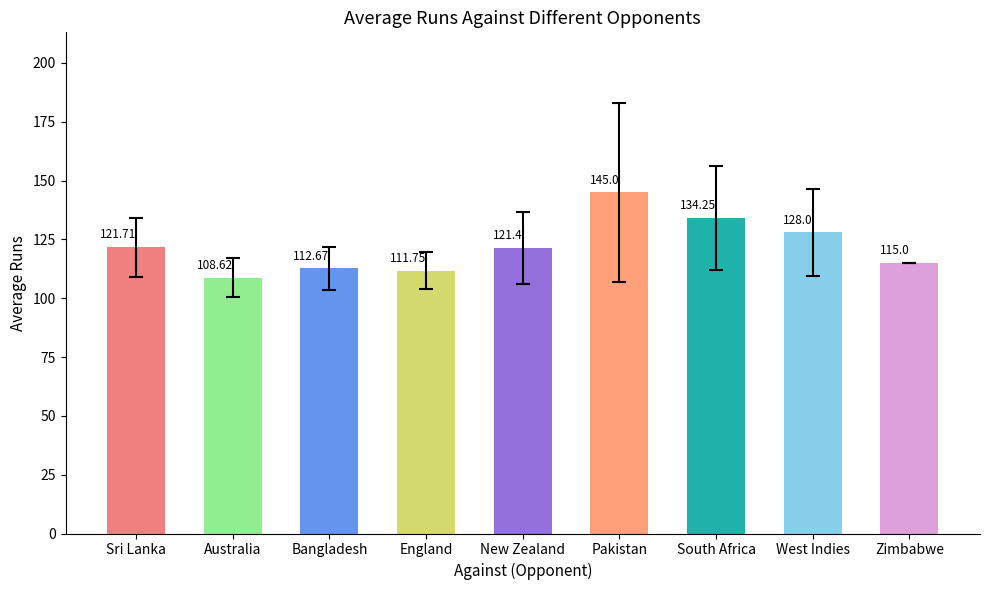

What value does the data have at West Indies?

128.0